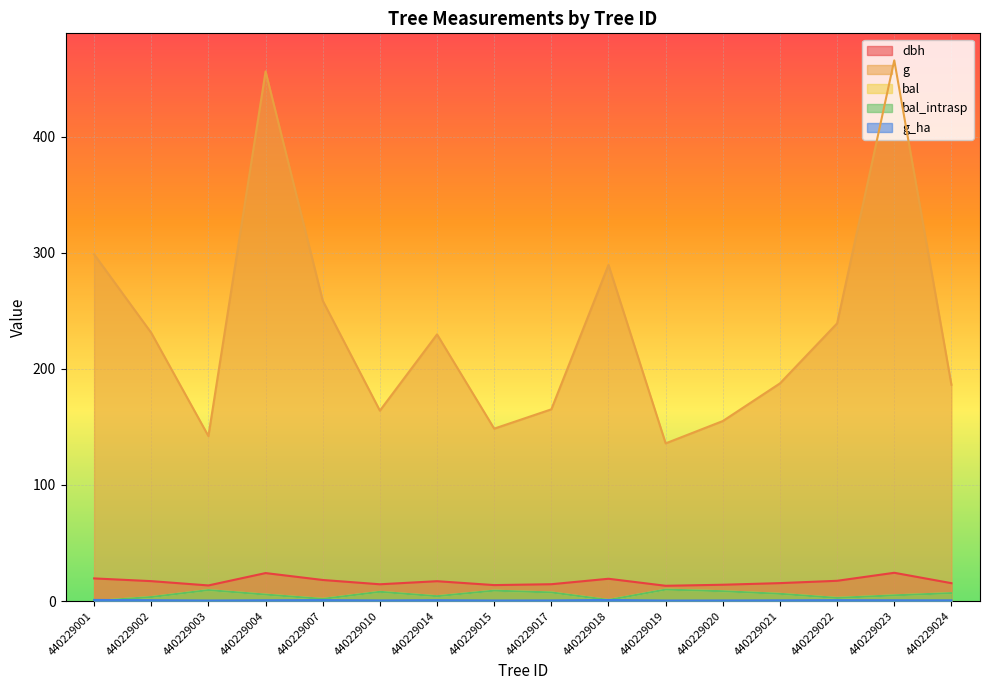

At how many categories does at least one series exceed 353?

2